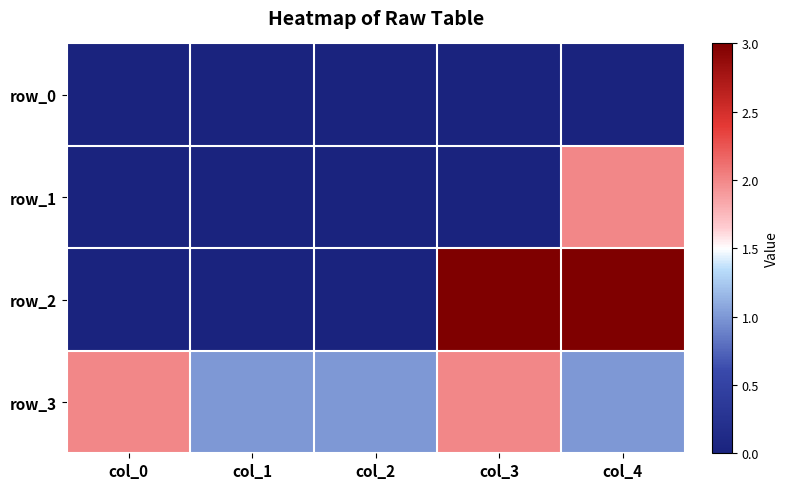

What is the maximum value for row_2?

3